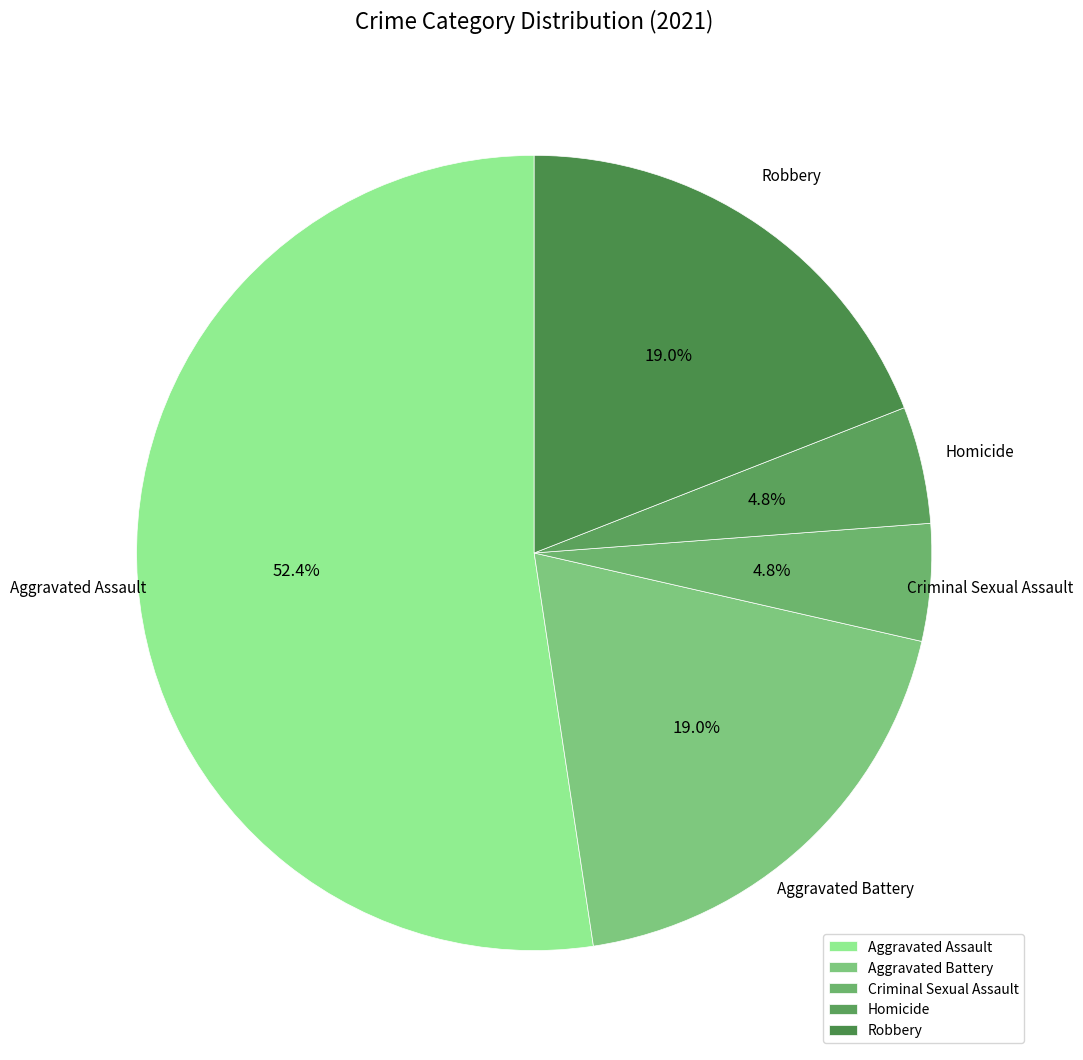

Count the number of slices in the pie.

5